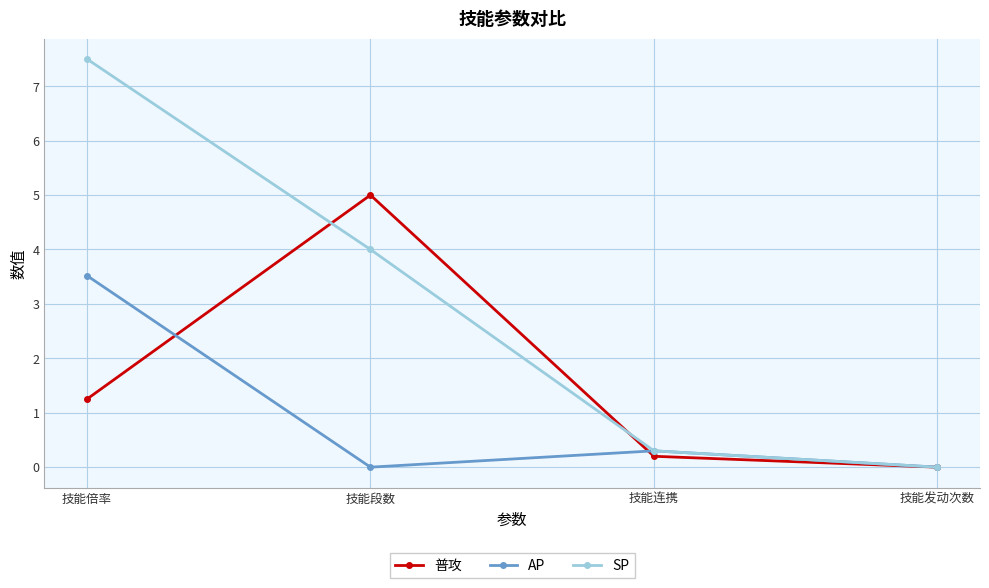

At which category does the chart reach its peak across all series?

技能倍率